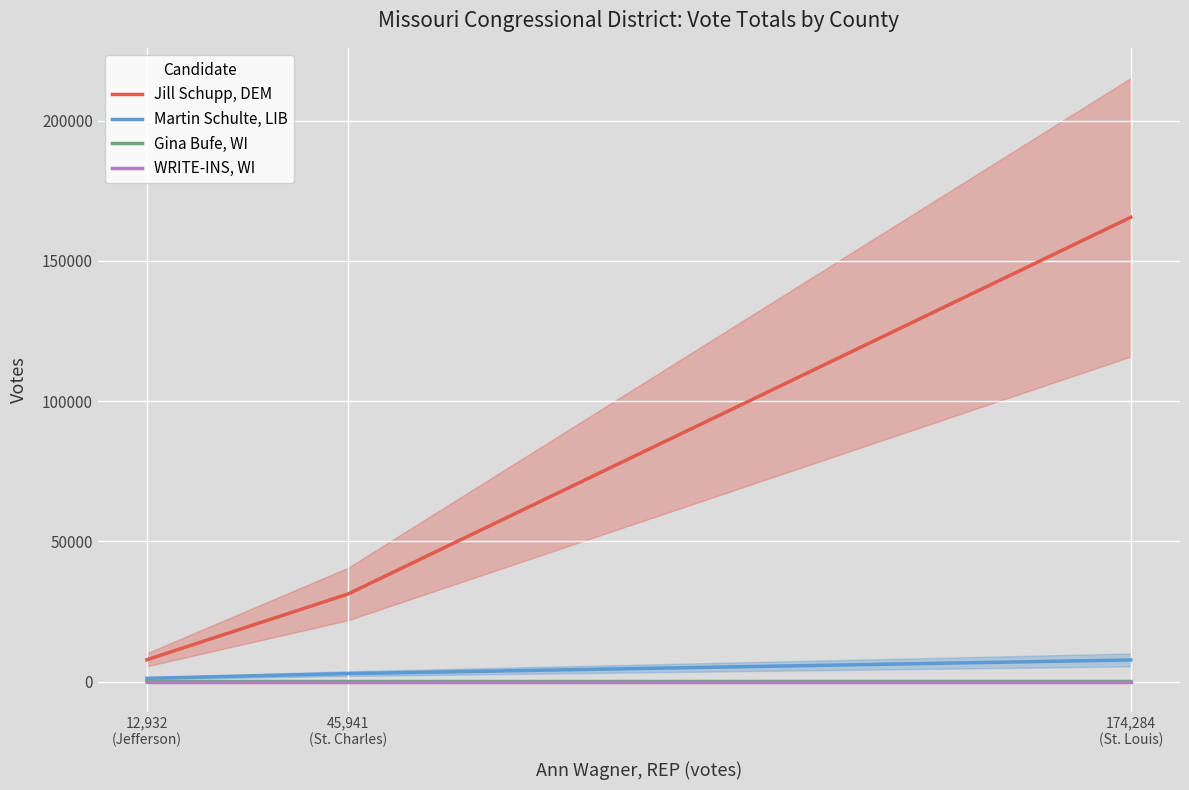

Reading right to left, extract all data points from this chart.

Jill Schupp, DEM: 174,284
(St. Louis)=165537	45,941
(St. Charles)=31239	12,932
(Jefferson)=7764
Martin Schulte, LIB: 174,284
(St. Louis)=7692	45,941
(St. Charles)=2821	12,932
(Jefferson)=1134
Gina Bufe, WI: 174,284
(St. Louis)=4	45,941
(St. Charles)=0	12,932
(Jefferson)=0
WRITE-INS, WI: 174,284
(St. Louis)=0	45,941
(St. Charles)=0	12,932
(Jefferson)=0